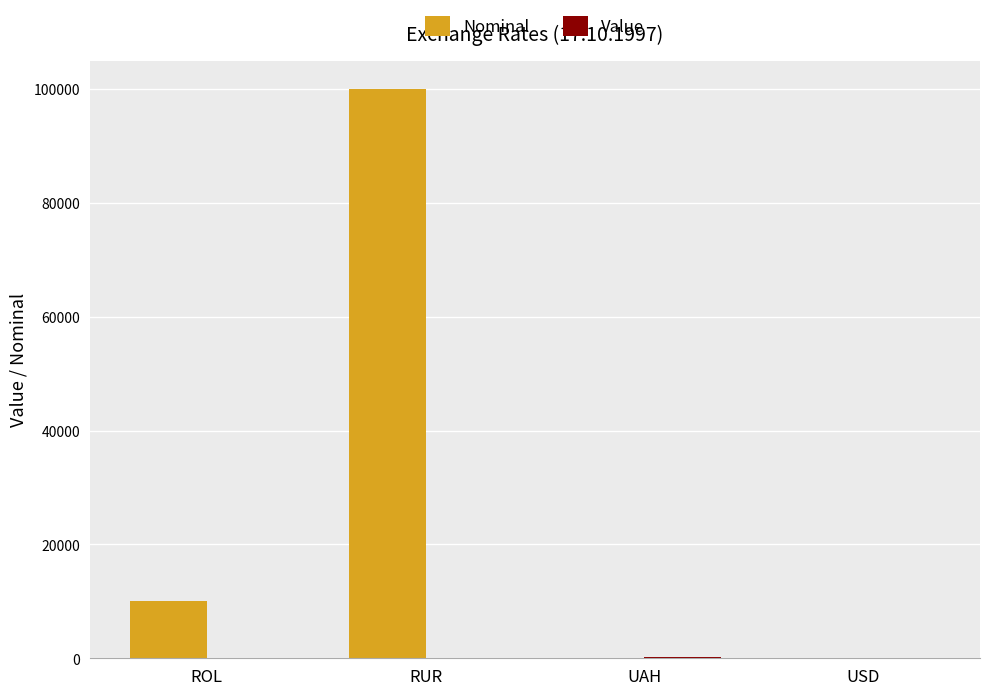

What is the spread (max minus min) of values at UAH?

145.5